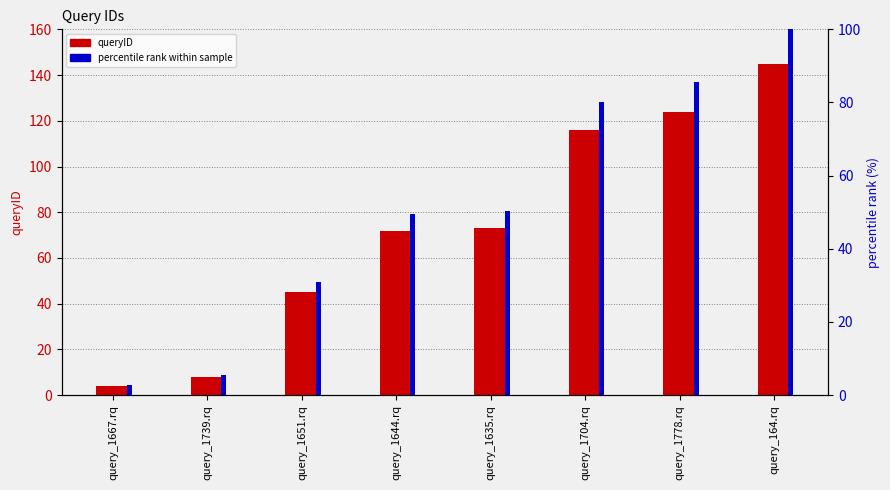

Is it true that queryID equals 2.2 at query_1667.rq?

False